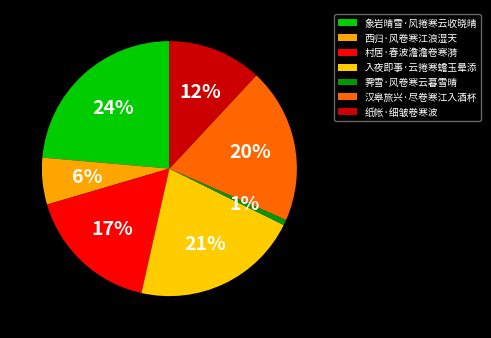

Rank the categories by value from lowest to highest.

霁雪·风卷寒云暮雪晴, 西归·风卷寒江浪湿天, 纸帐·细皱卷寒波, 村居·春波澹澹卷寒漪, 汉皋旅兴·尽卷寒江入酒杯, 入夜即事·云捲寒蟾玉晕添, 象岩晴雪·风捲寒云收晓晴